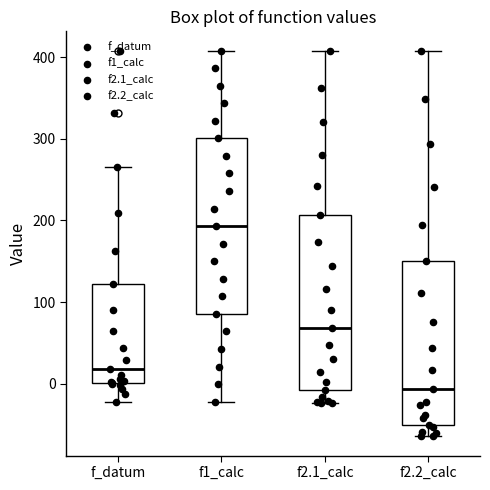

Reading left to right, transcribe this box plot: for each box, give where its median line is, the range the box spans, and where its two whiskers end, as read against the y-axis. The values are not printed on the chart, so give them approximately, as read against the axis.

f_datum: median 20, box 0 to 120, whiskers -20 to 270
f1_calc: median 190, box 90 to 300, whiskers -20 to 410
f2.1_calc: median 70, box -10 to 210, whiskers -20 to 410
f2.2_calc: median -10, box -50 to 150, whiskers -60 to 410